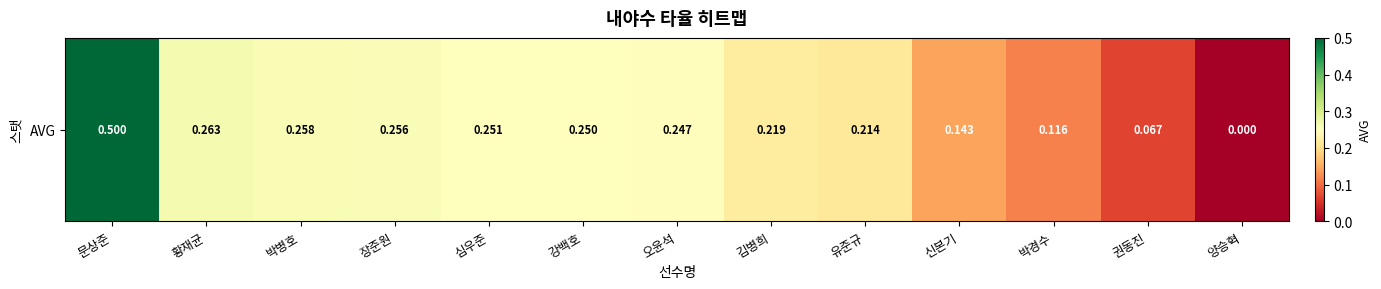

What is the difference between the values at 양승혁 and 황재균?

0.3